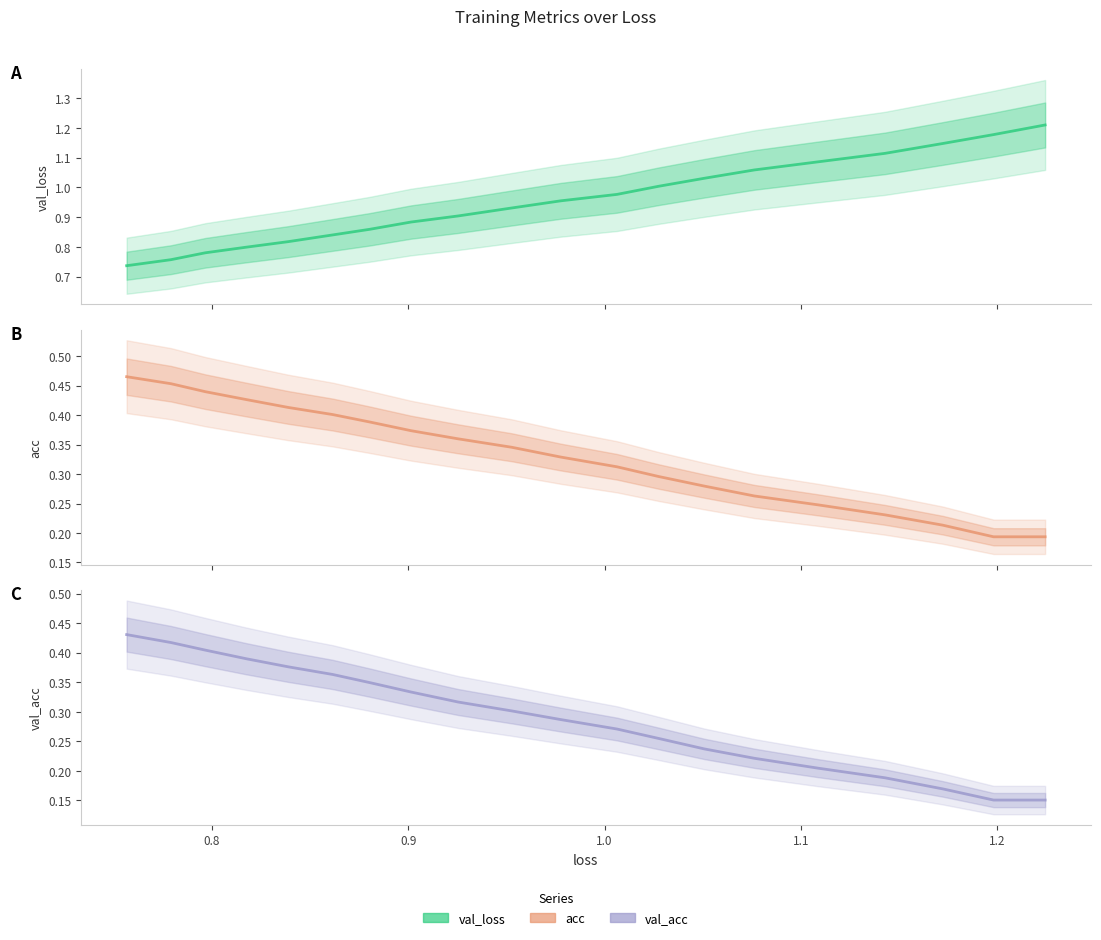

What is the greatest value displayed?

1.2